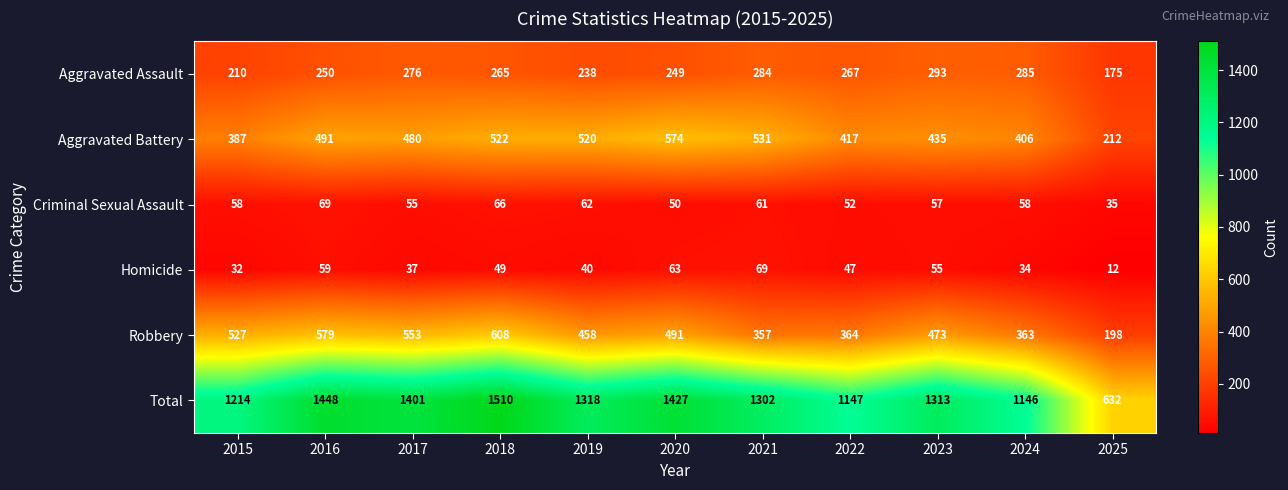

Is it true that Robbery equals 357 at 2021?

True